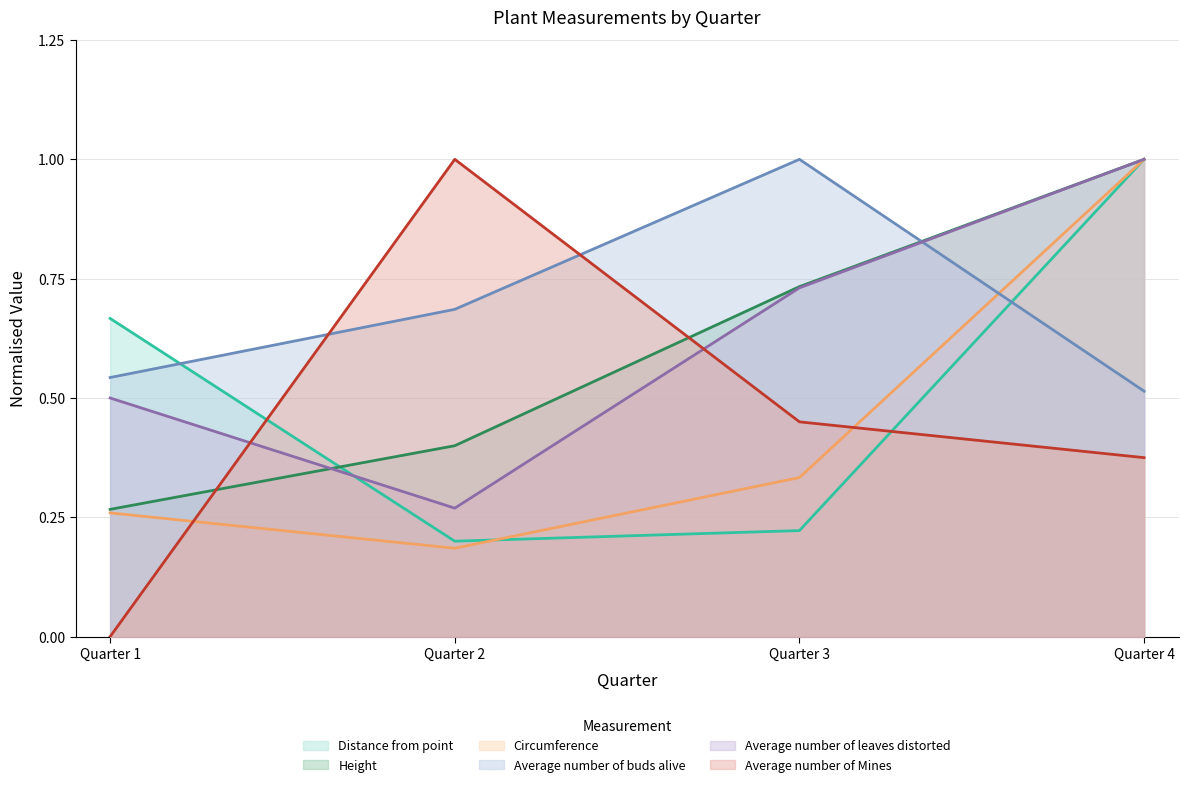

Reading left to right, transcribe all the data shown in this chart.

Distance from point: 0.7	0.2	0.2	1.0
Height: 0.3	0.4	0.7	1.0
Circumference: 0.3	0.2	0.3	1.0
Average number of buds alive: 0.5	0.7	1.0	0.5
Average number of leaves distorted: 0.5	0.3	0.7	1.0
Average number of Mines: 0.0	1.0	0.4	0.4